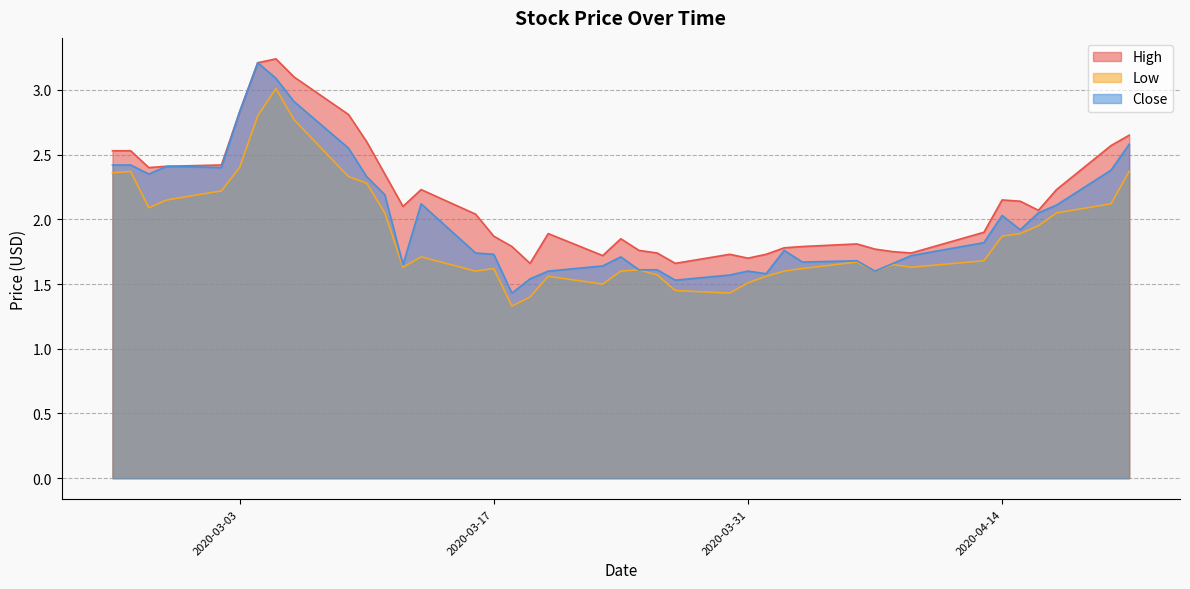

How many lines are shown in the chart?

3